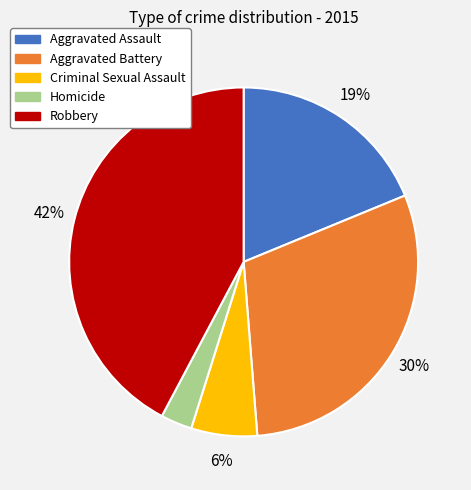

True or false: Robbery accounts for 42% of the total.

True